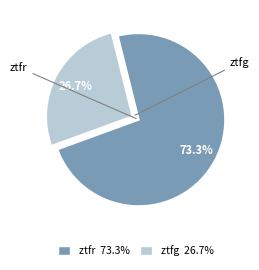

Is it true that ztfg is 27% of the pie?

True